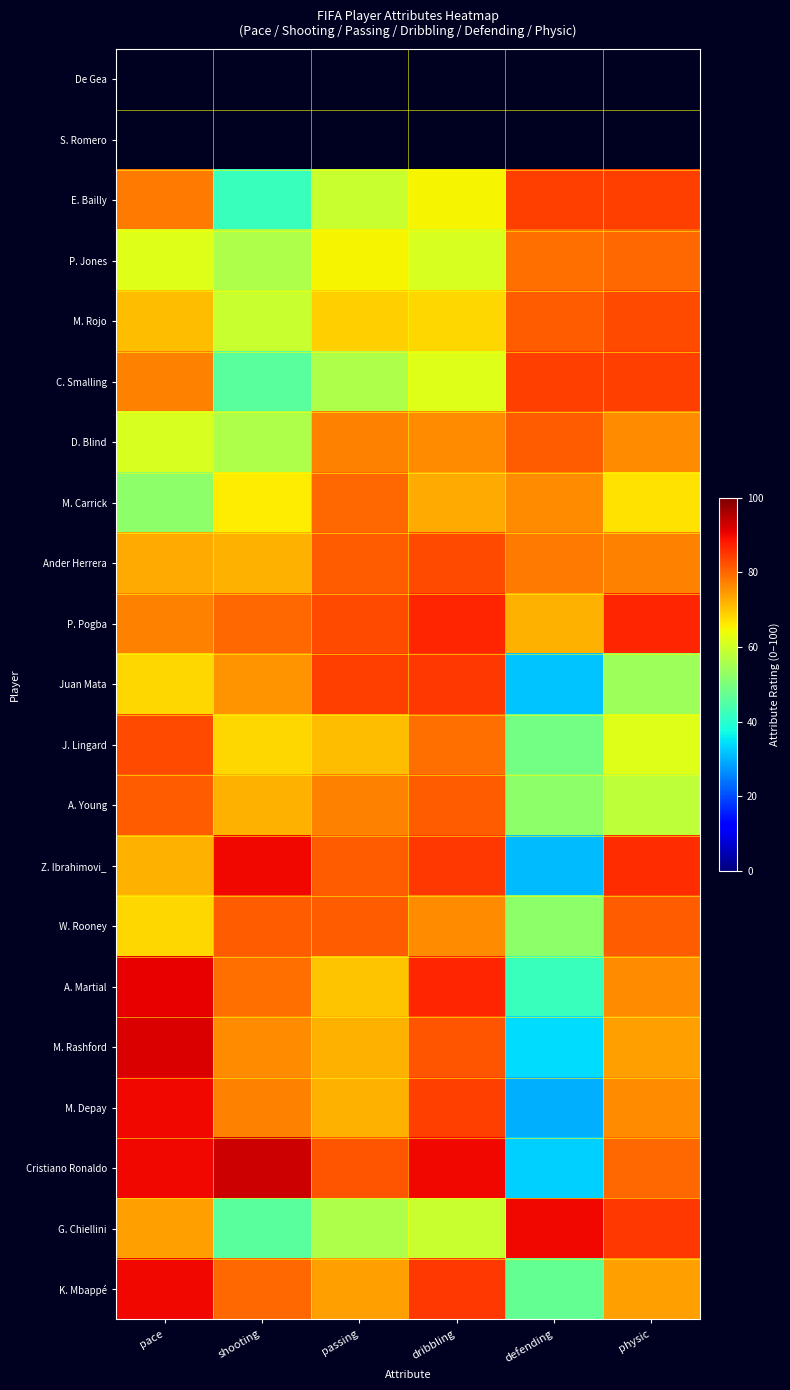

What is the maximum value shown in the chart?

93.0